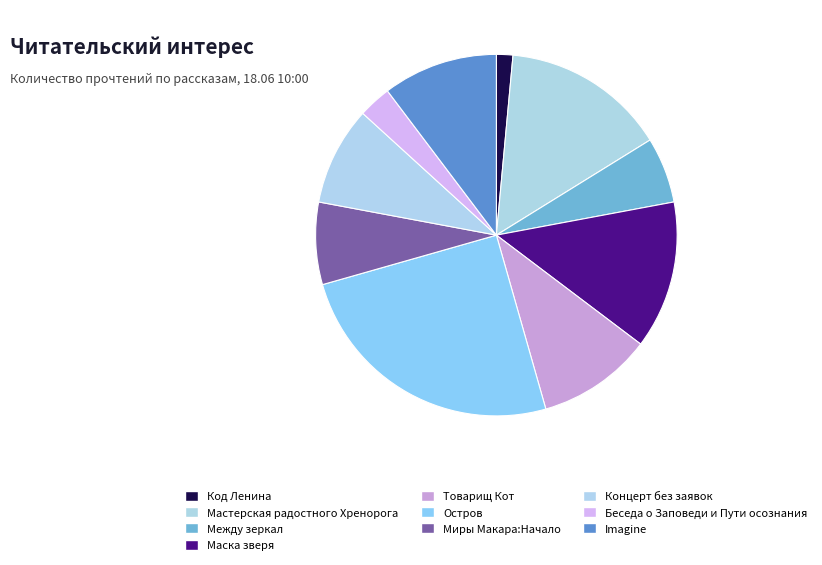

The Беседа о Заповеди и Пути осознания slice represents 3% of the pie. True or false?

True